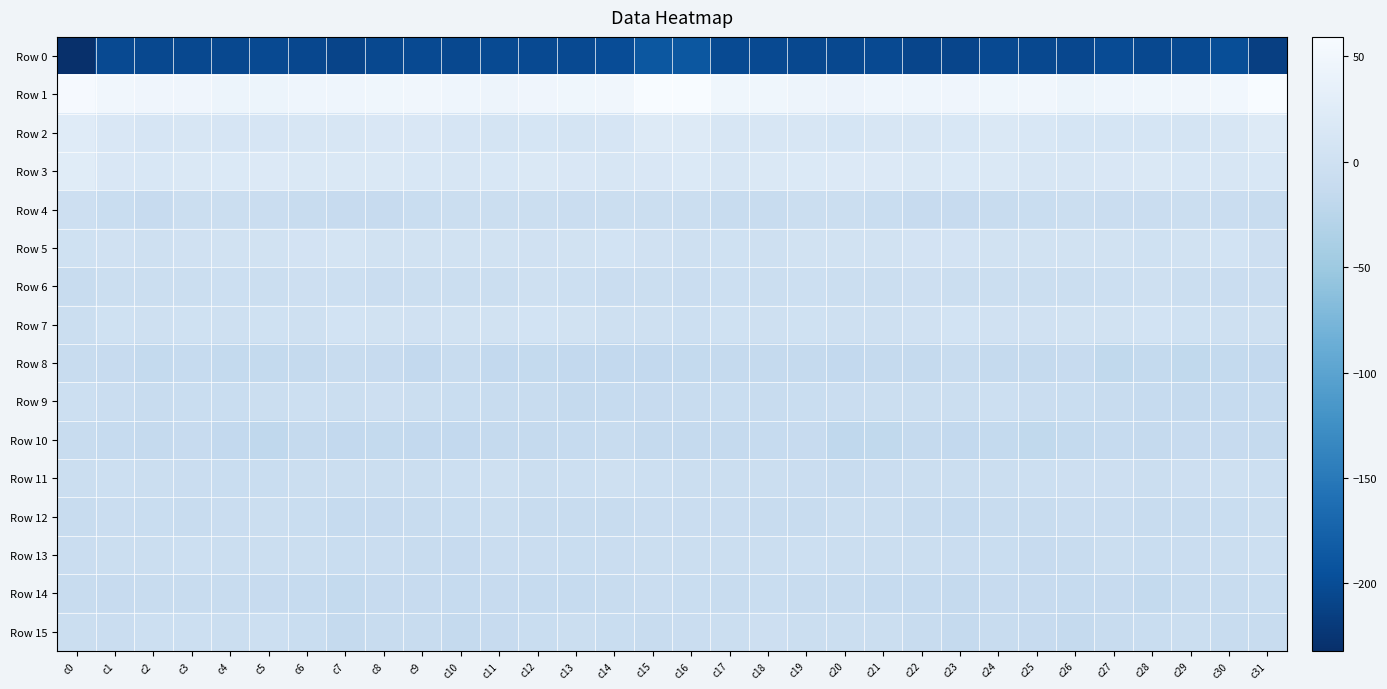

What is the difference between the highest and lowest values at c8?

252.1